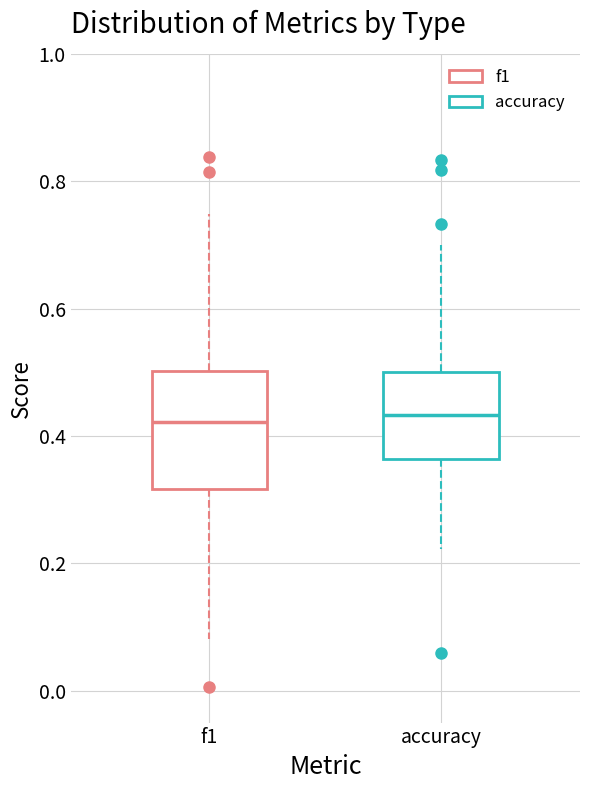

Reading left to right, transcribe this box plot: for each box, give where its median line is, the range the box spans, and where its two whiskers end, as read against the y-axis. The values are not printed on the chart, so give them approximately, as read against the axis.

f1: median 0.42, box 0.32 to 0.50, whiskers 0.08 to 0.74
accuracy: median 0.44, box 0.36 to 0.50, whiskers 0.22 to 0.70